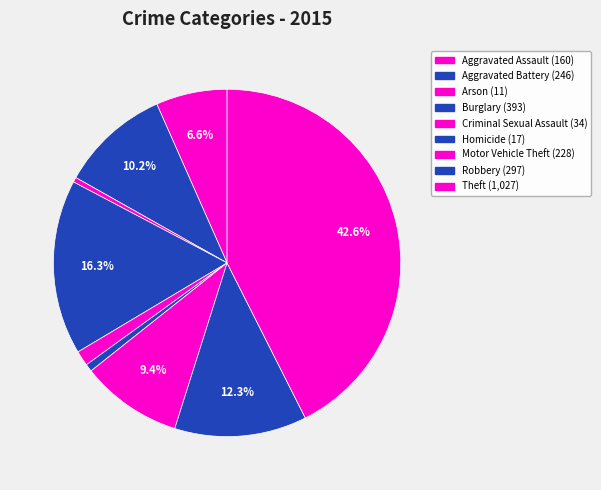

Count the number of slices in the pie.

9